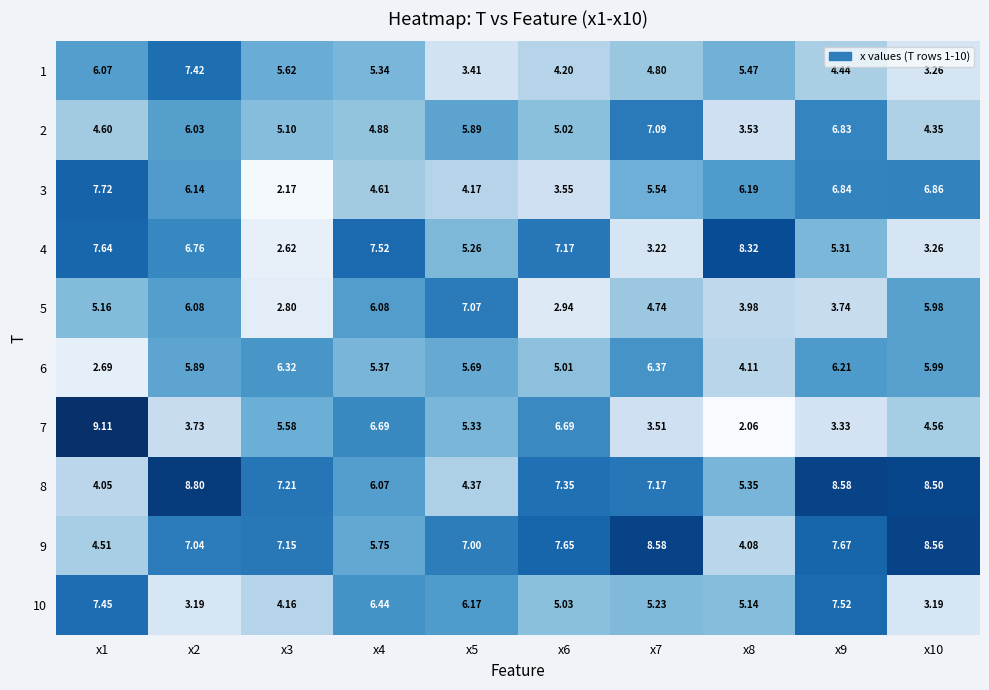

Which series has the widest spread of values?

7